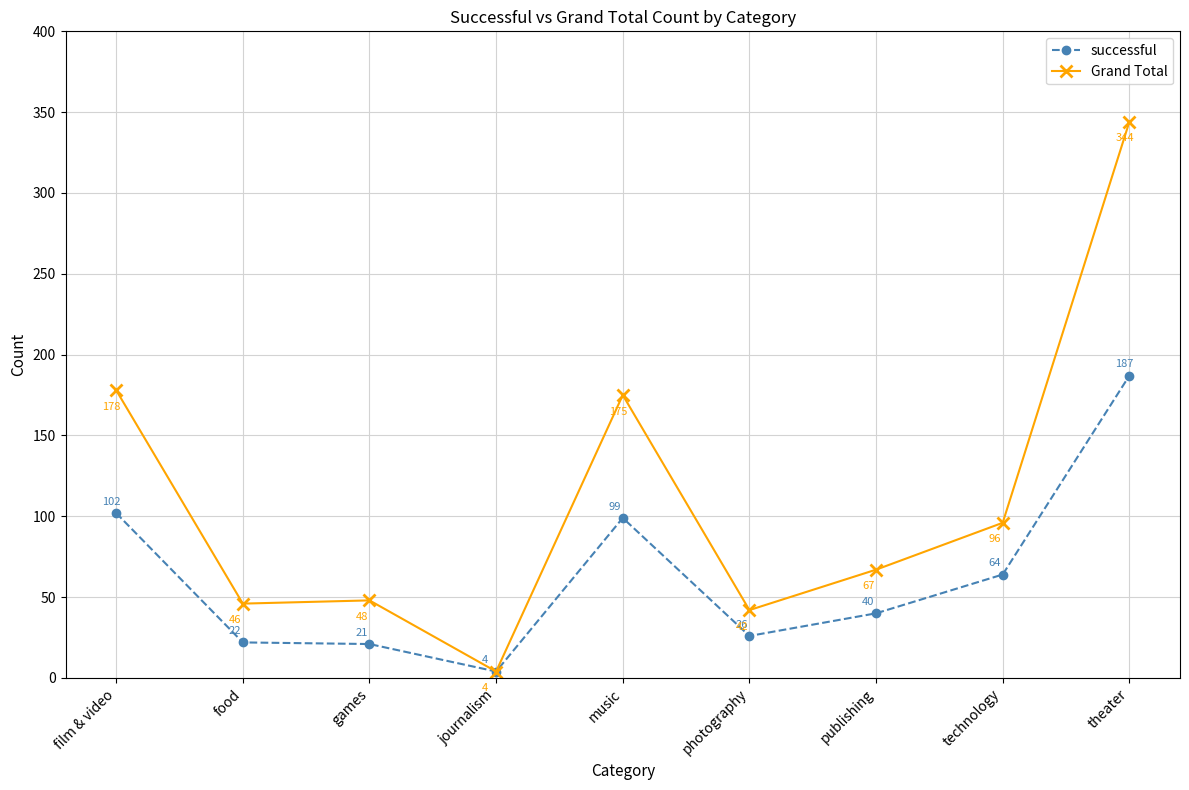

Reading left to right, what are all the values shown in this chart?

successful: 102	22	21	4	99	26	40	64	187
Grand Total: 178	46	48	4	175	42	67	96	344